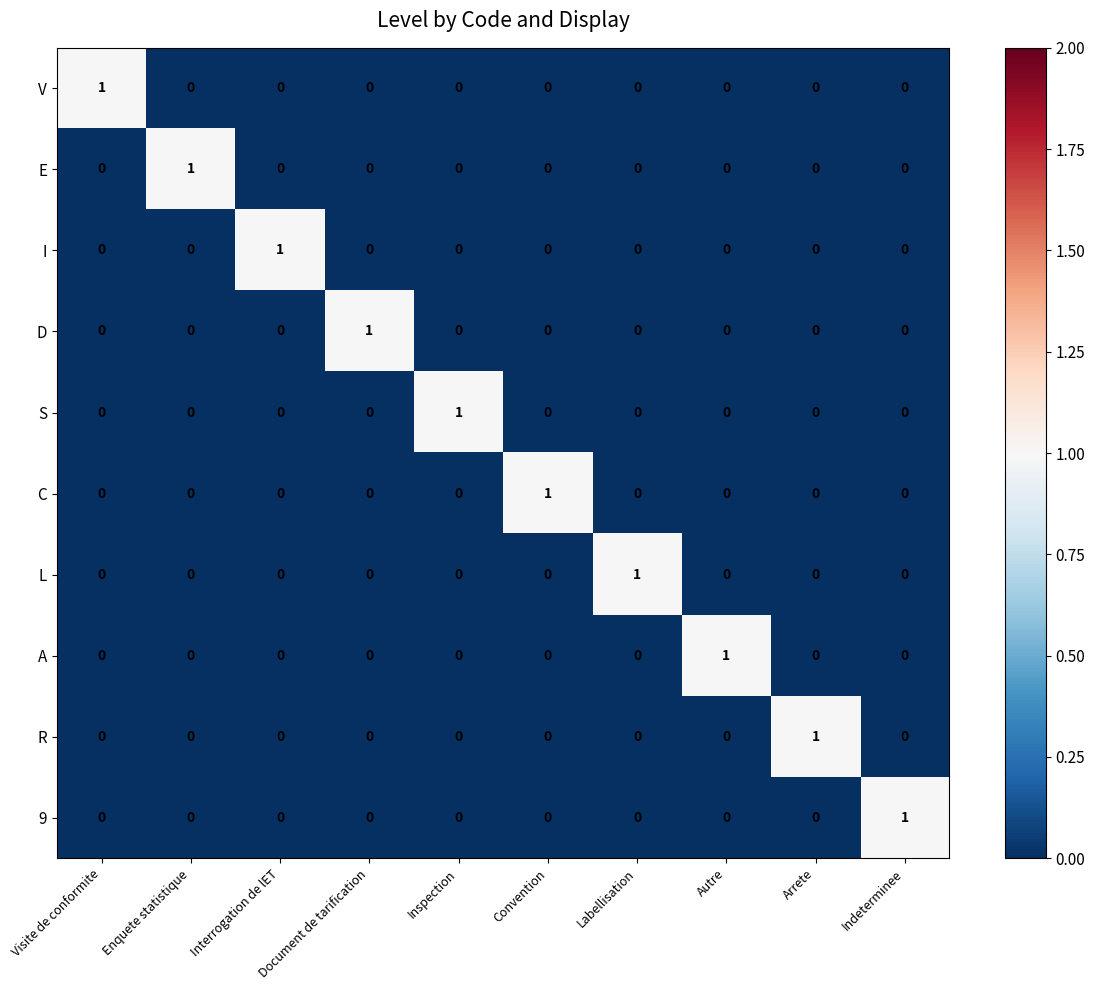

The S series shows -1 at Document de tarification. True or false?

False